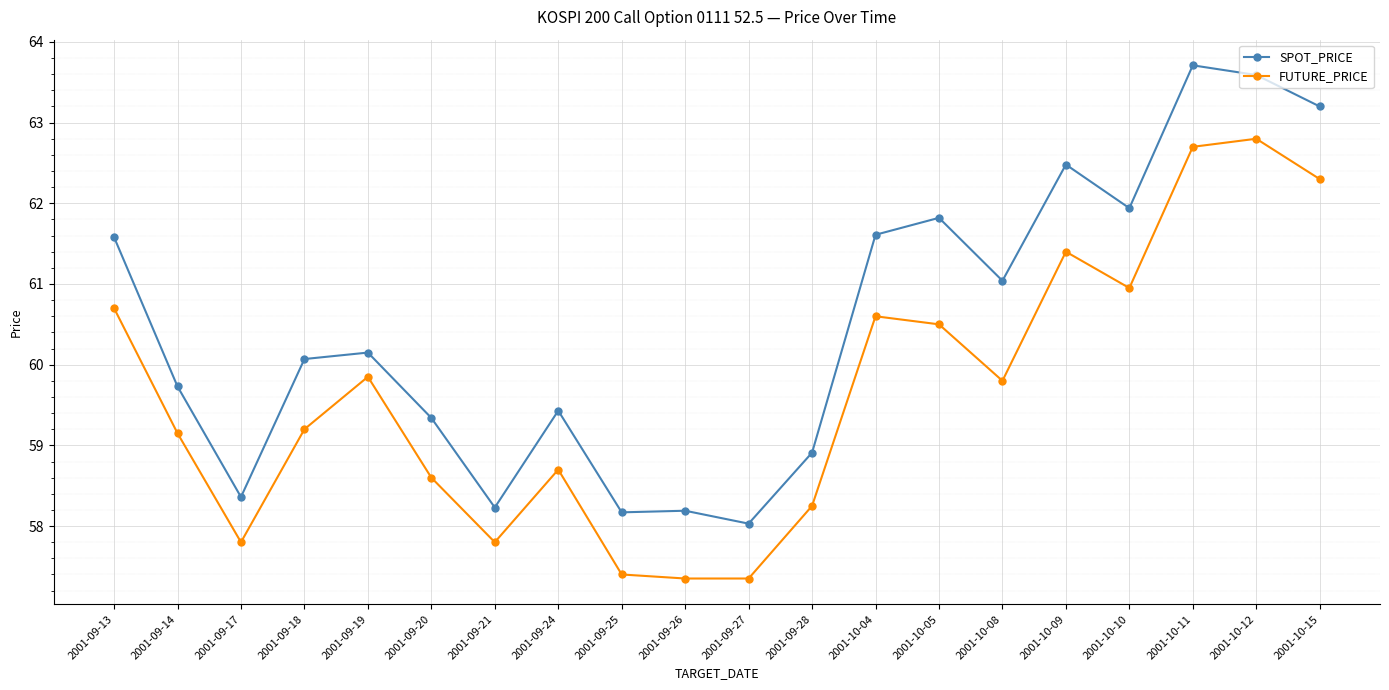

True or false: SPOT_PRICE has a value of 76.9 at 2001-09-17.

False